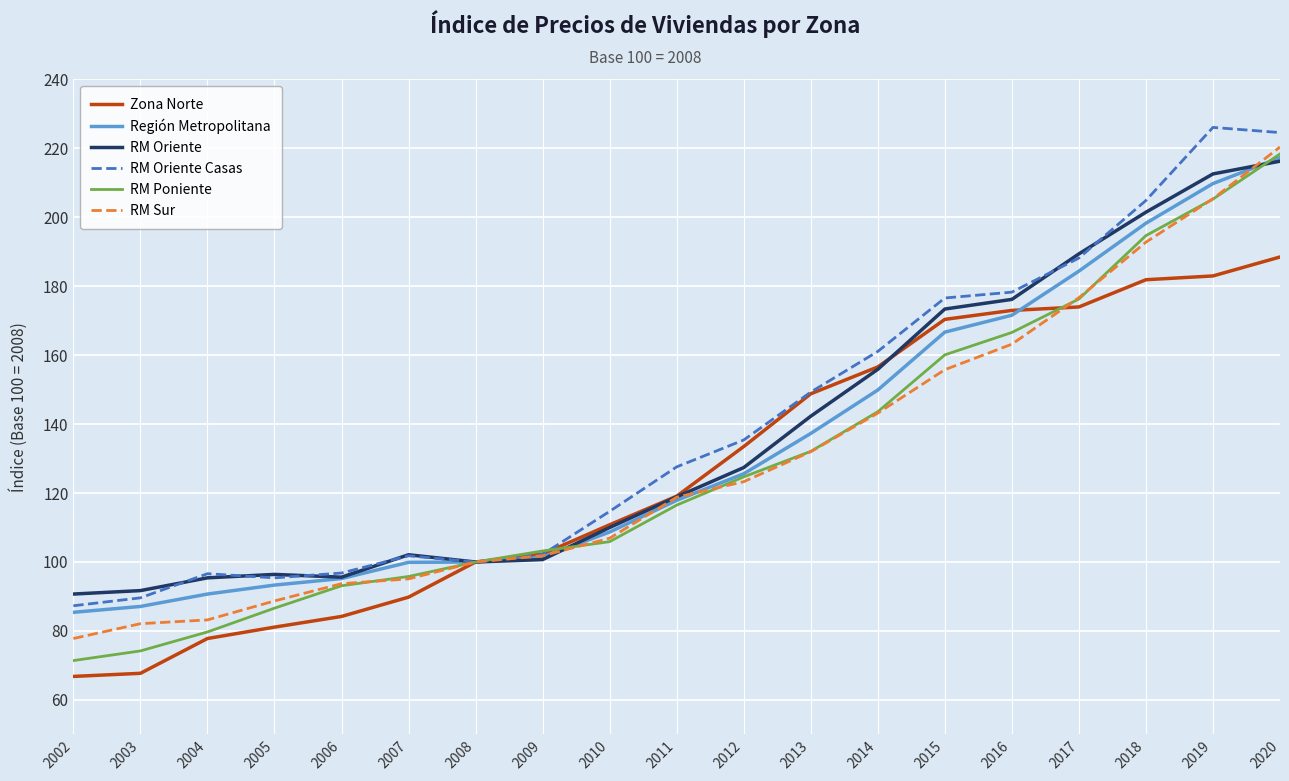

At which category is the sum across all series the highest?

2020